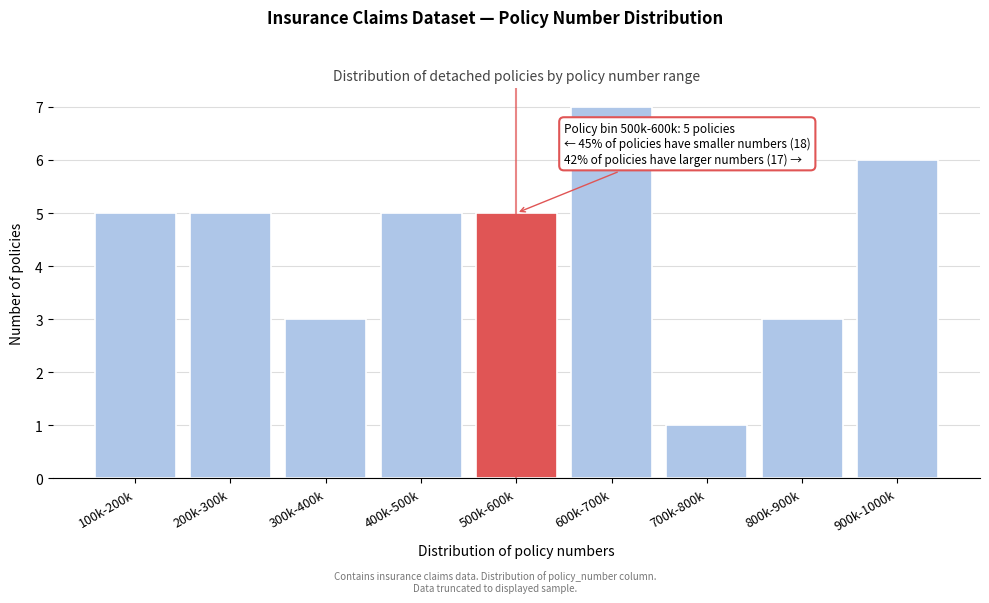

Reading left to right, list all the values displayed in this chart.

100k-200k=5	200k-300k=5	300k-400k=3	400k-500k=5	500k-600k=5	600k-700k=7	700k-800k=1	800k-900k=3	900k-1000k=6